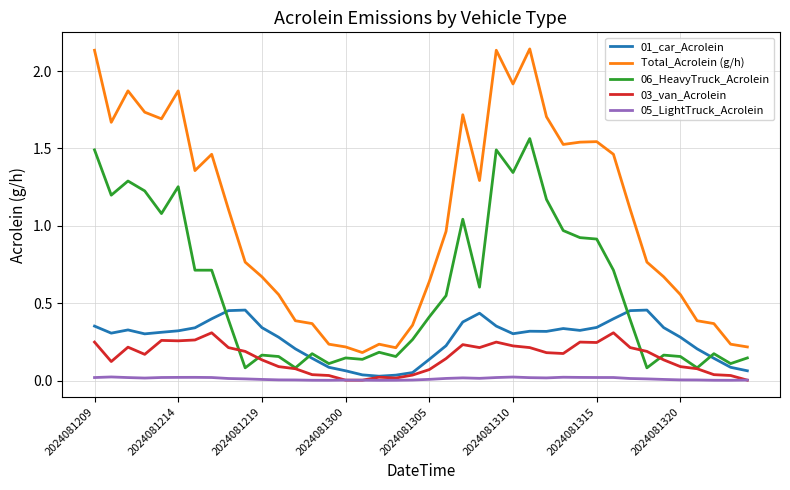

True or false: 06_HeavyTruck_Acrolein and 05_LightTruck_Acrolein intersect in this chart.

False